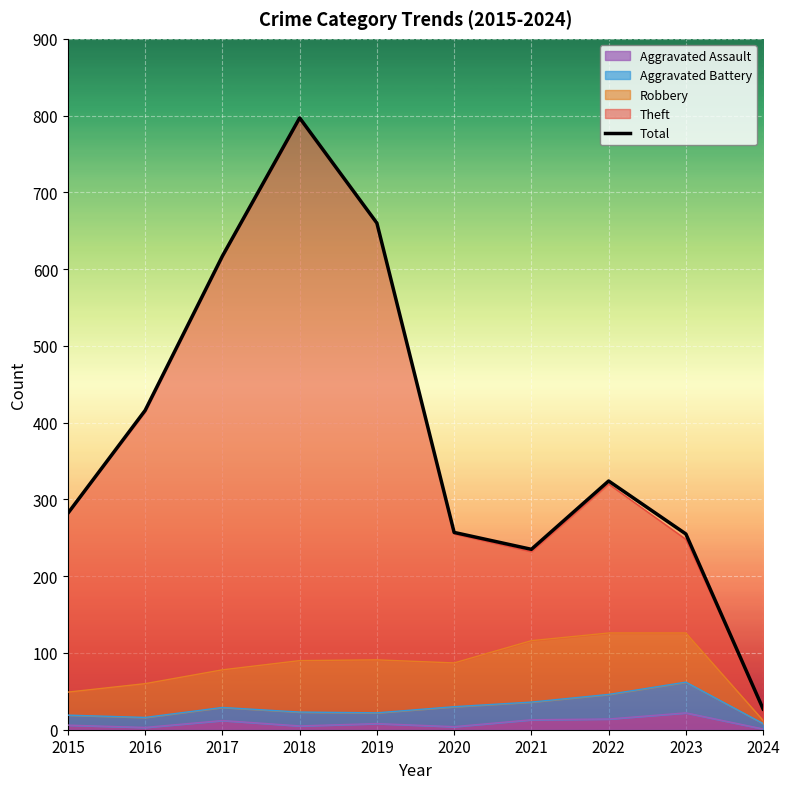

The value at 2023 is 255. True or false?

True